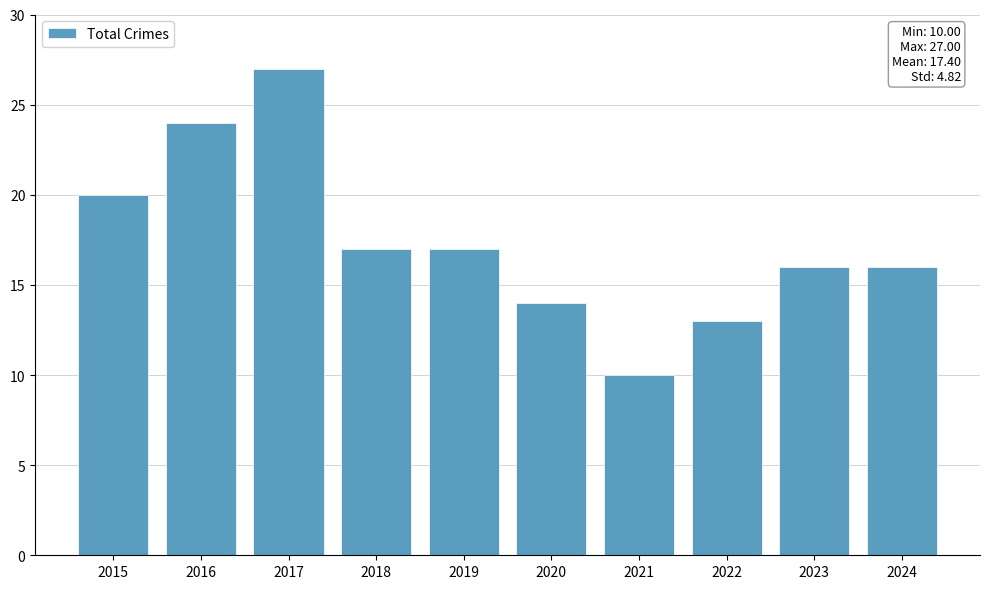

What value does the data have at 2018?

17